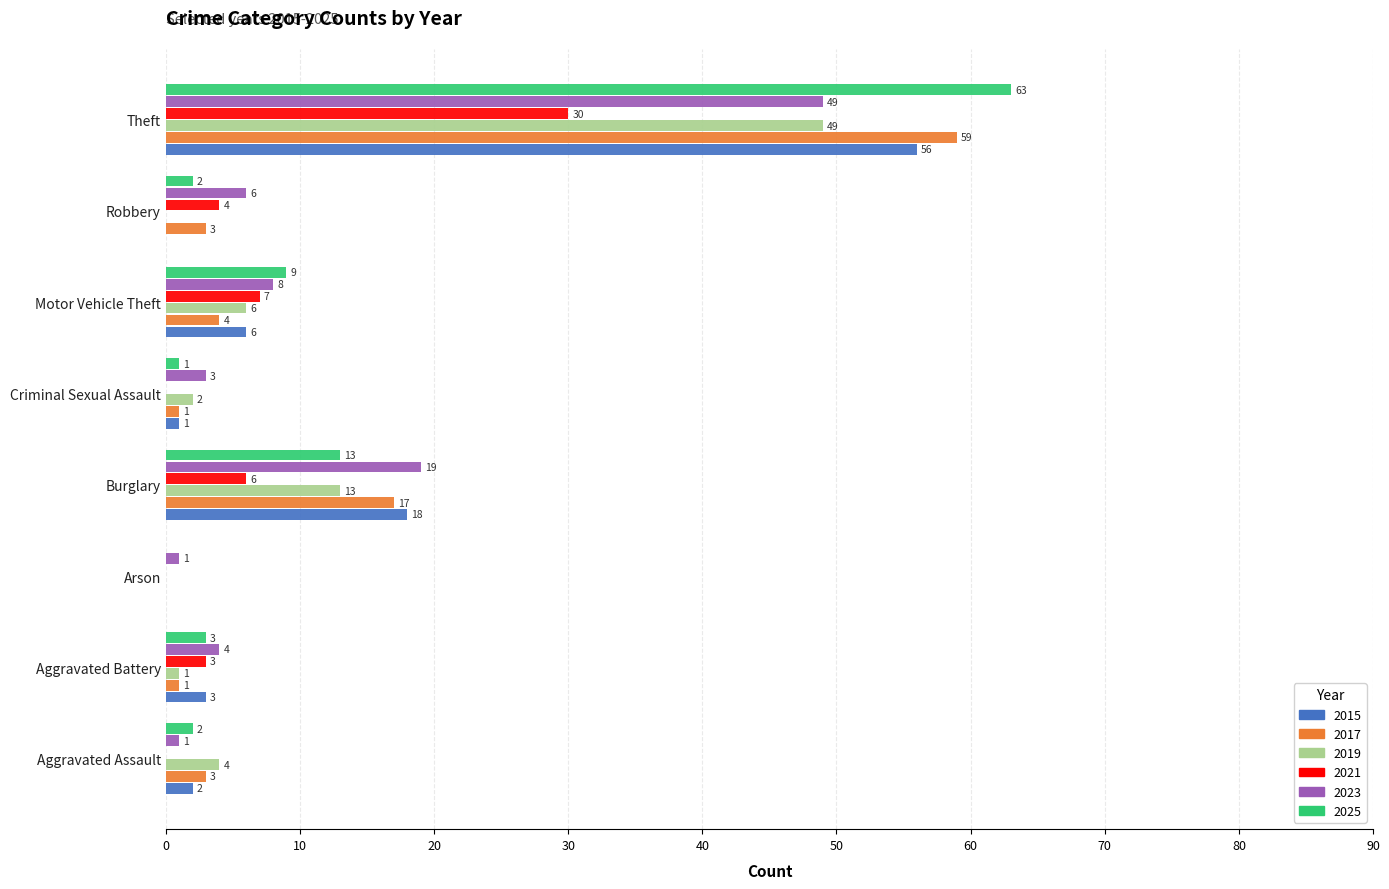

Where is 2025 nearest to the value 31?

Burglary